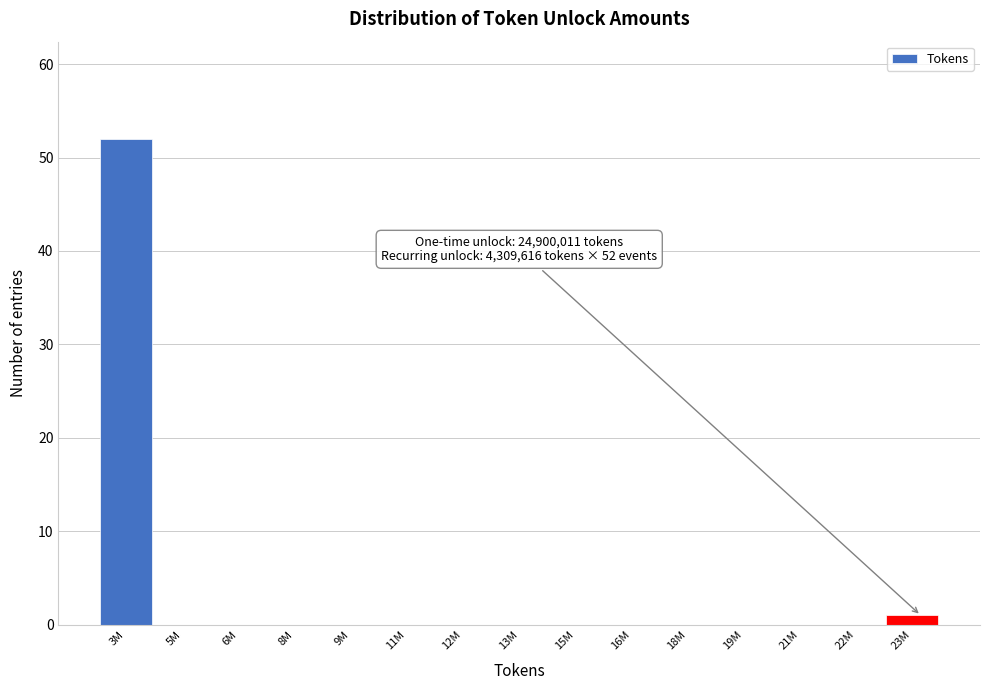

Reading left to right, list all the values displayed in this chart.

3M=52	5M=0	6M=0	8M=0	9M=0	11M=0	12M=0	13M=0	15M=0	16M=0	18M=0	19M=0	21M=0	22M=0	23M=1